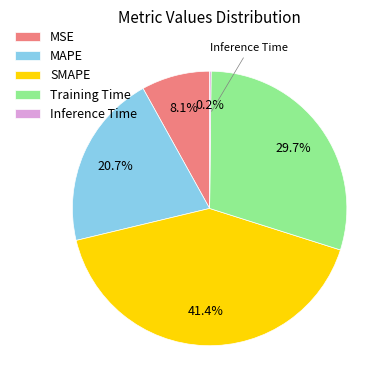

The MAPE slice represents 21% of the pie. True or false?

True